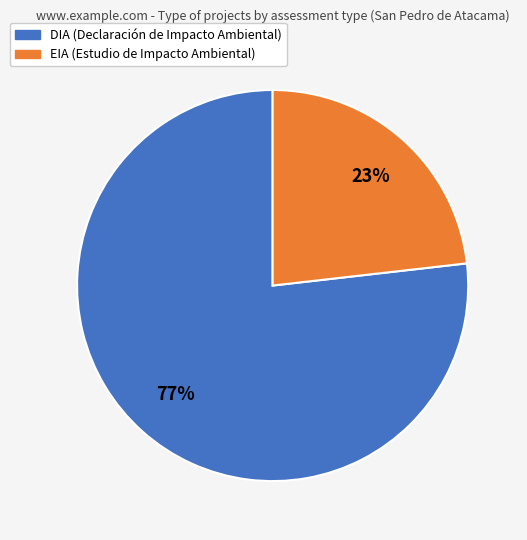

To the nearest percent, what is the difference between the largest and smallest slice percentages?

54%